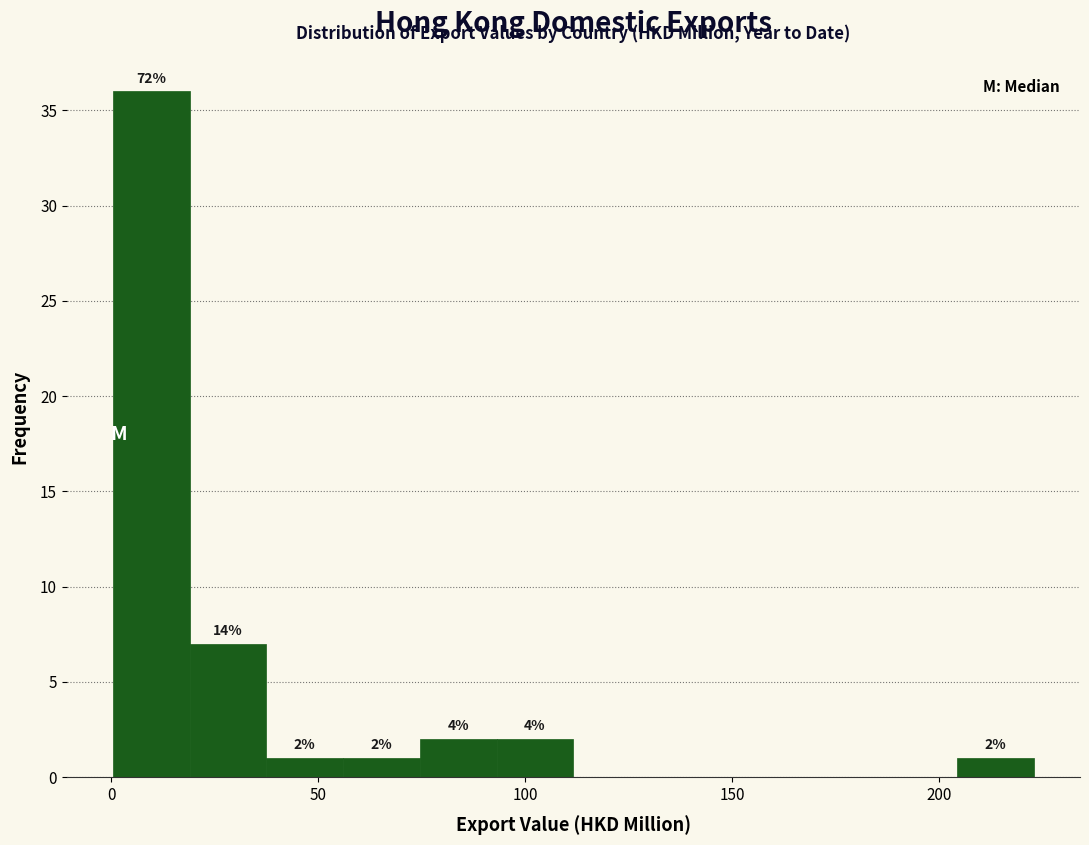

Read against the x-axis, roughly where is the centre of the tallest bar?

10